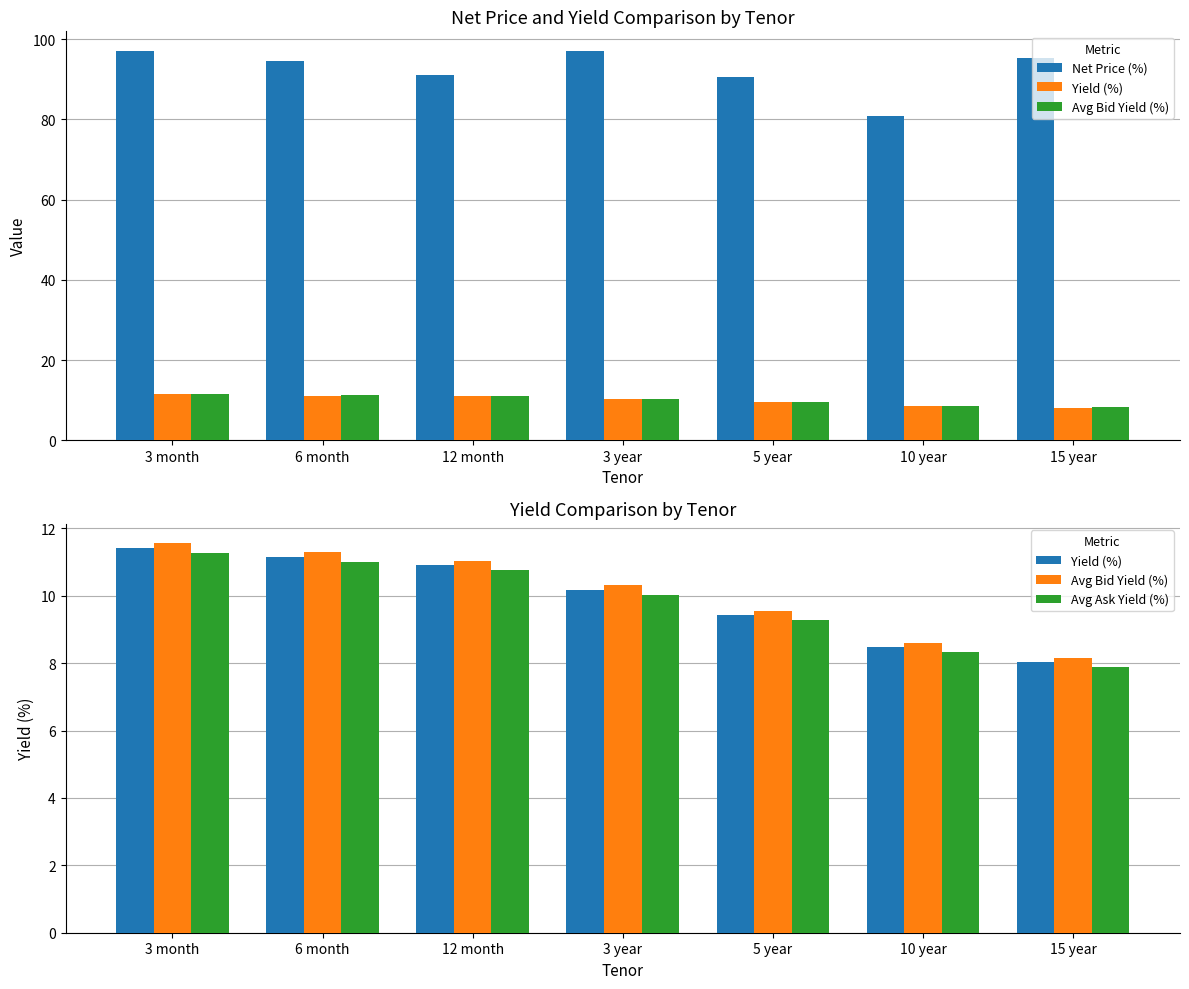

At which label does Avg Ask Yield (%) first exceed 10?

3 month